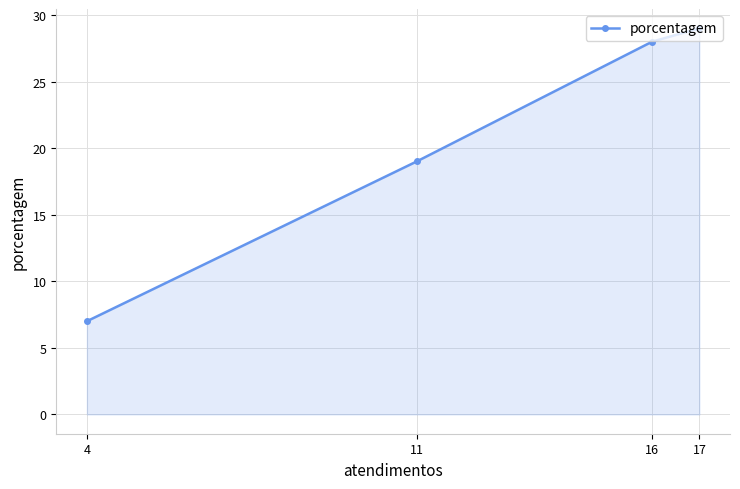

What is the difference between the maximum and minimum values?

22